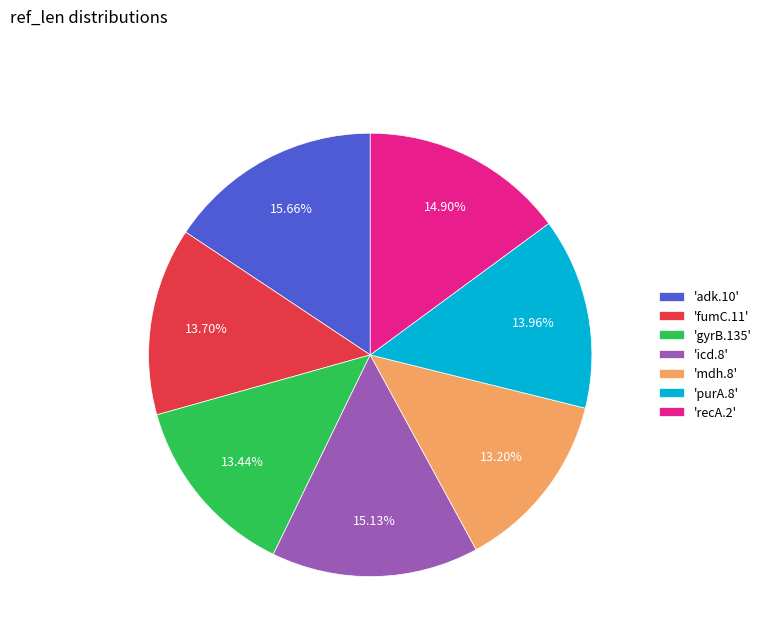

Is there any slice that represents more than half of the pie?

No